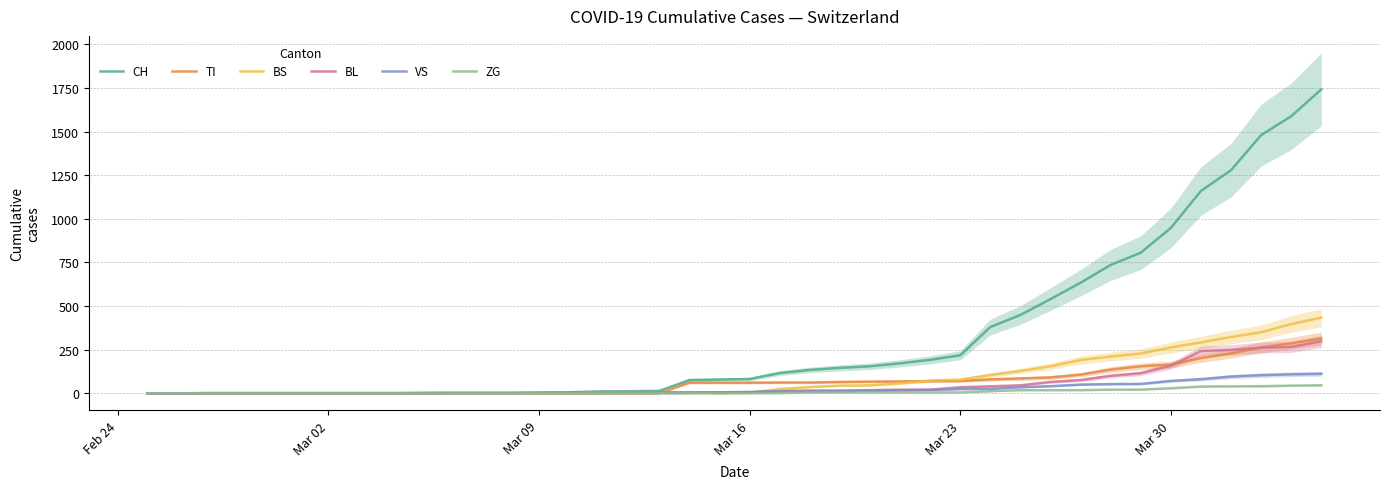

Is the value of CH at Mar 23 greater than the value of BS at Mar 09?

Yes